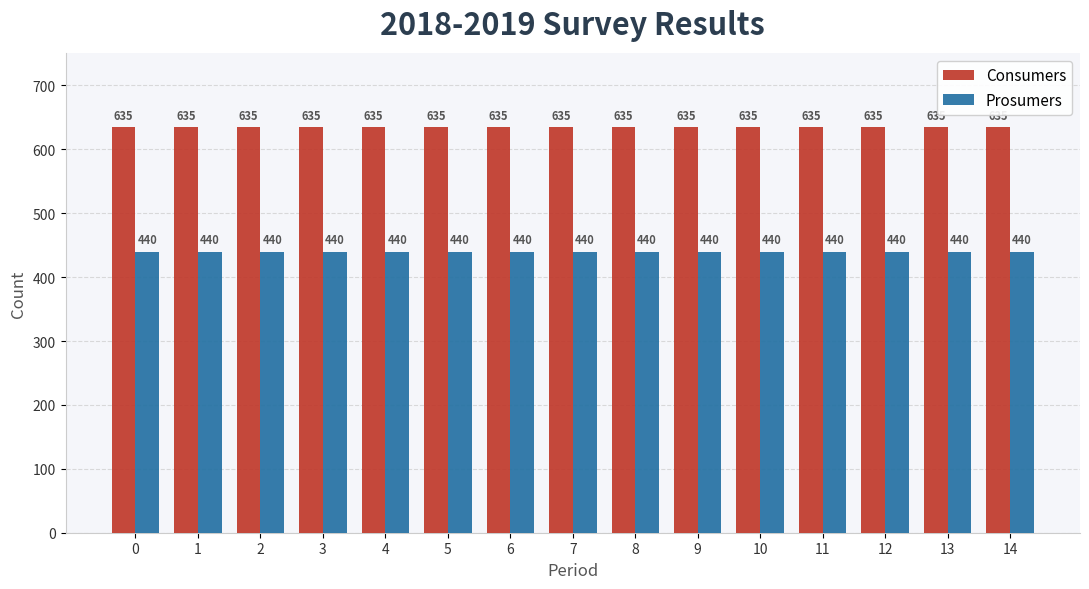

List the series in order of their peak value, lowest first.

Prosumers, Consumers